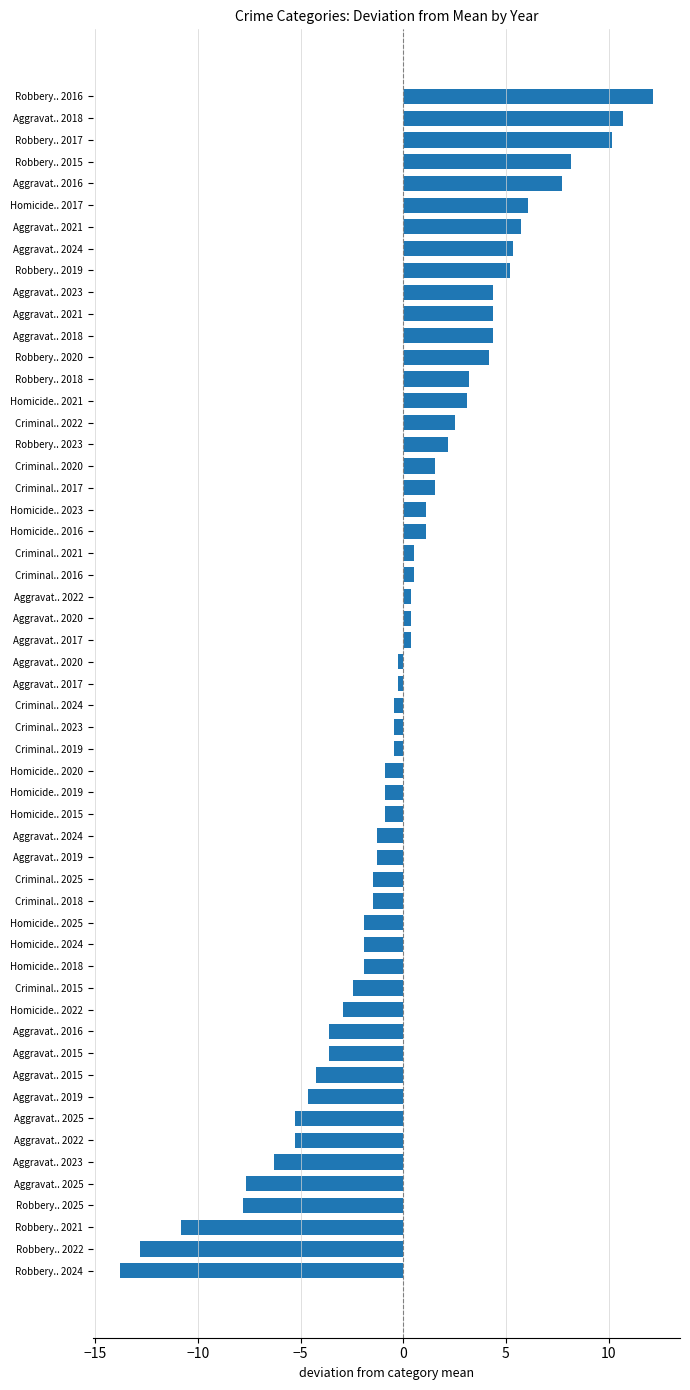

How many data points does each series have?

55